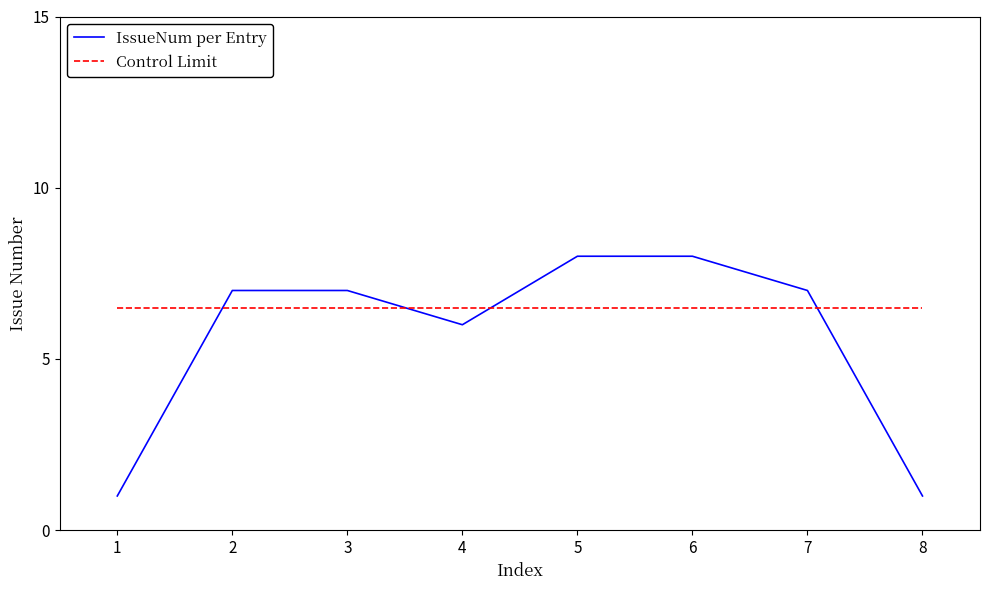

True or false: IssueNum per Entry has a value of 7.0 at 2.

True